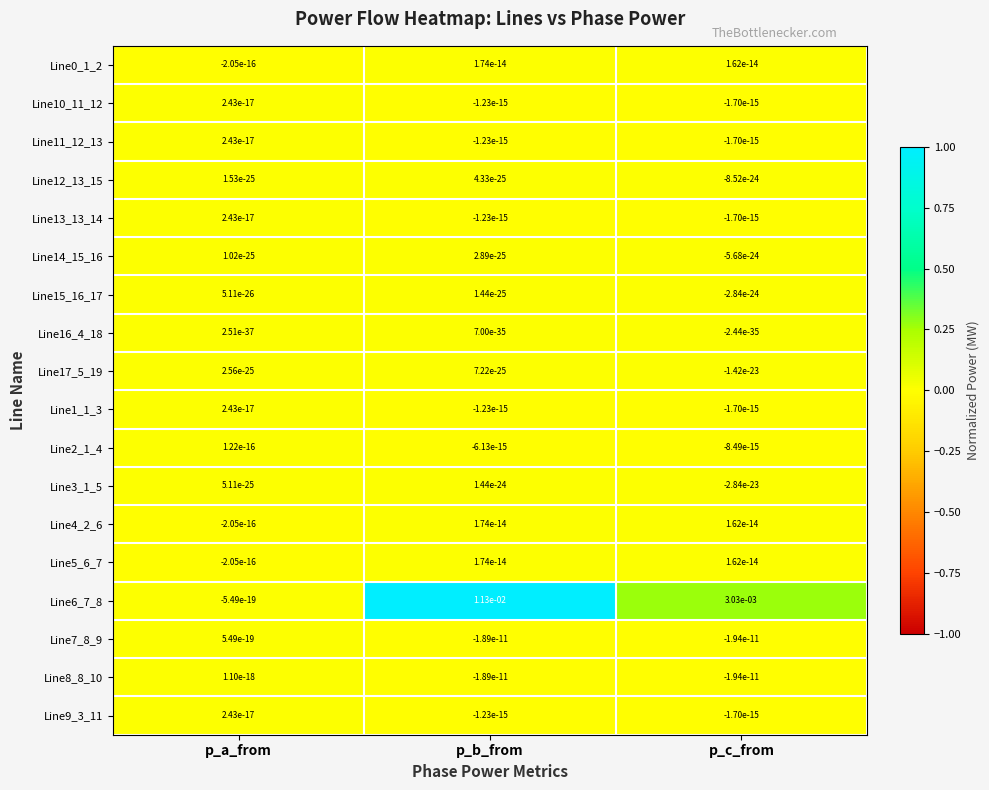

At which label does Line8_8_10 reach its peak?

p_a_from